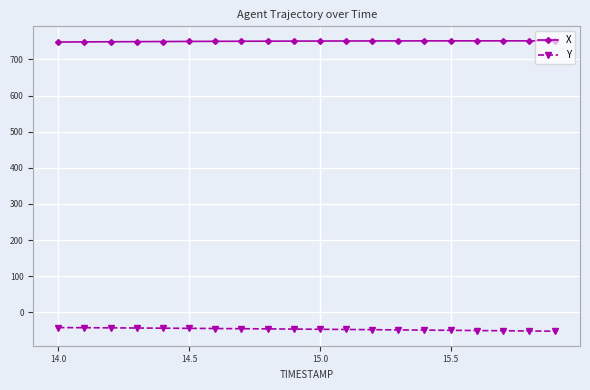

What is the average value of the Y series?

-46.5